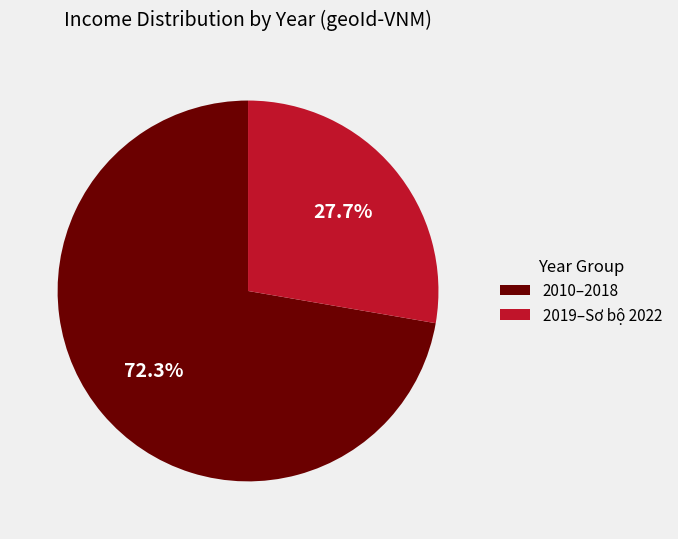

Which slice is the smallest?

2019–Sơ bộ 2022